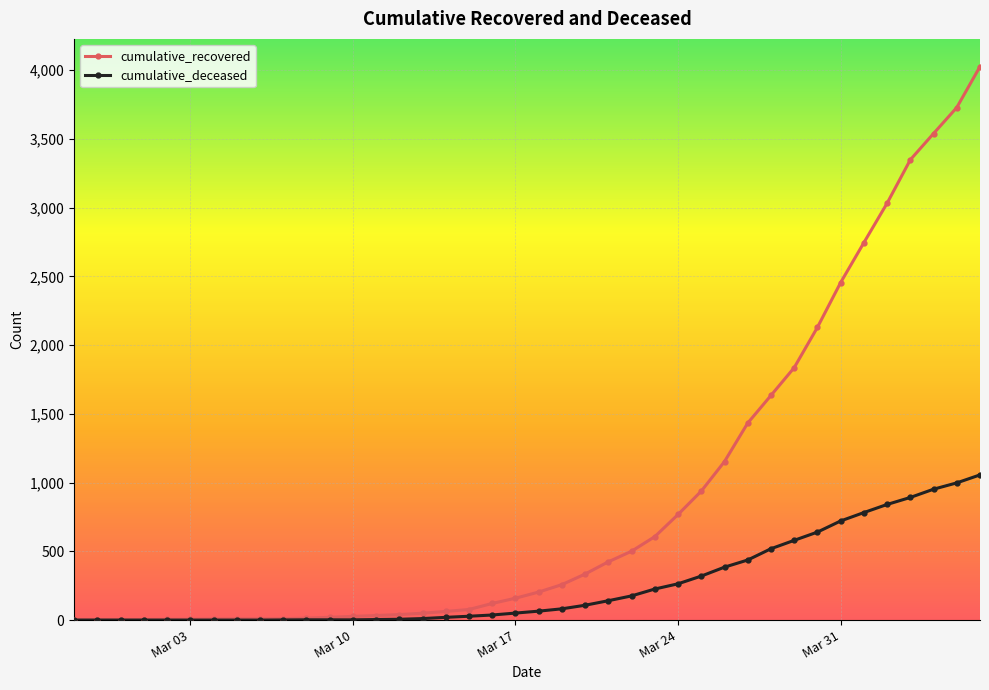

Rank the series by their maximum value, from highest to lowest.

cumulative_recovered, cumulative_deceased